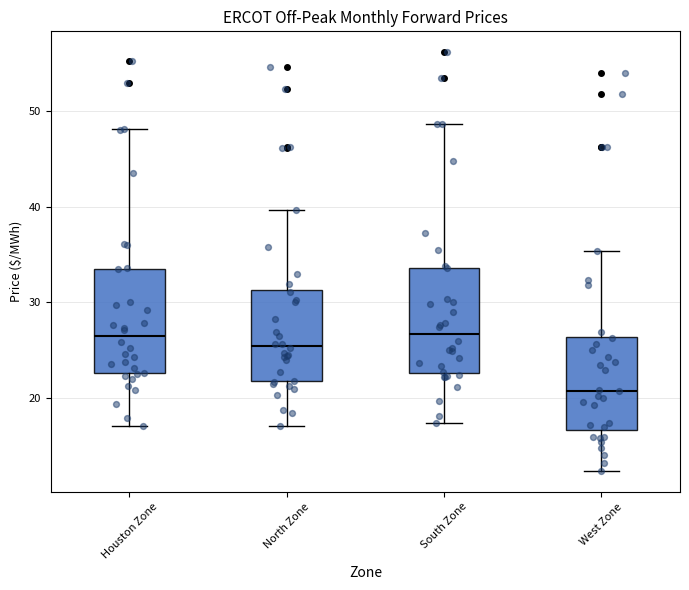

Where does the lower whisker of the box for Houston Zone end on the y-axis? The values are not printed on the chart, so give them approximately, as read against the axis.

17